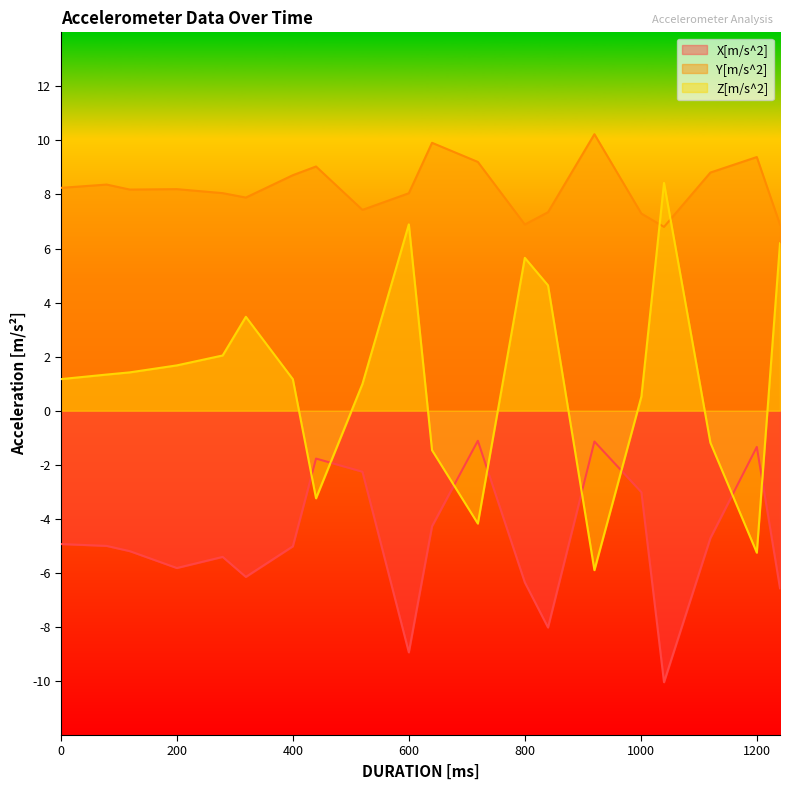

Where is the first local minimum for Y[m/s^2]?

119